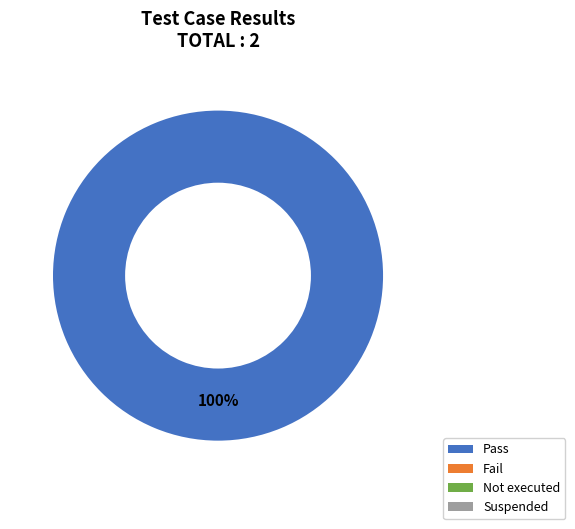

Does any single category account for the majority?

Yes